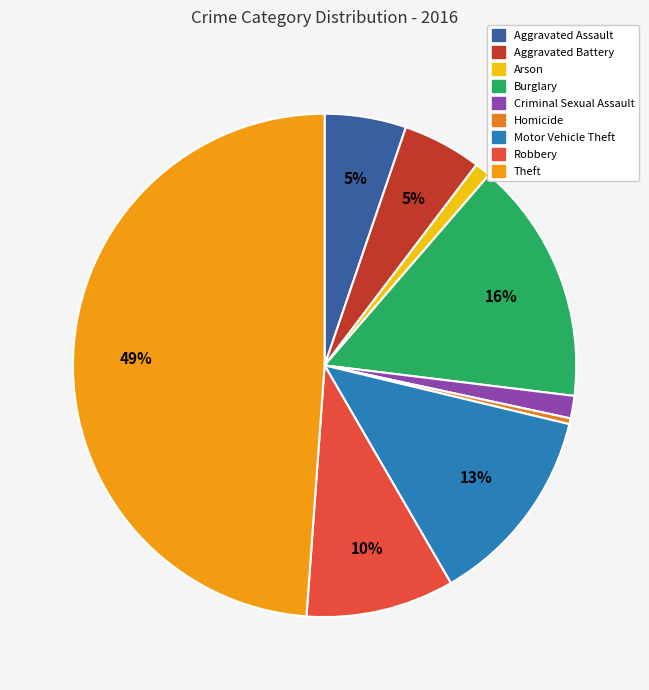

What portion of the pie excludes Motor Vehicle Theft?

87.1%